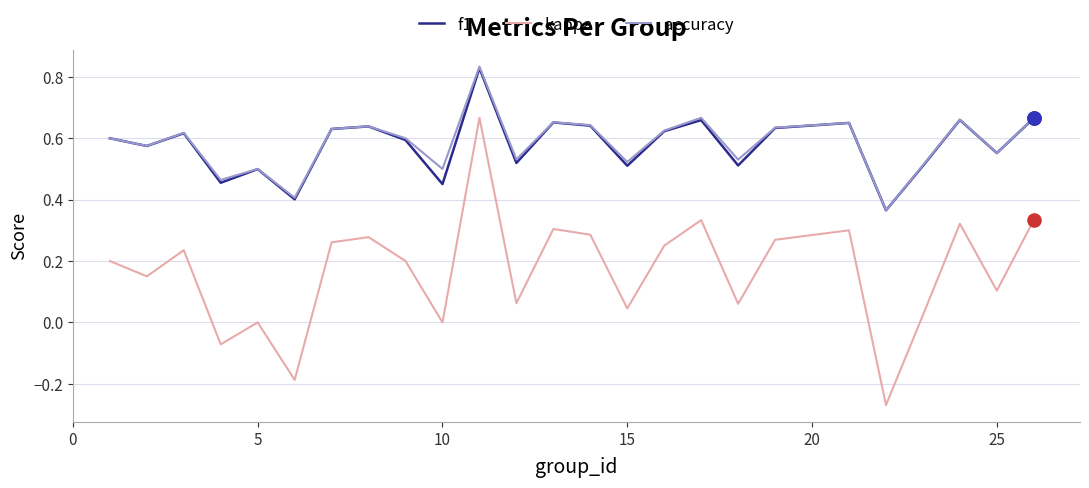

Which series has the largest range (max minus min)?

kappa